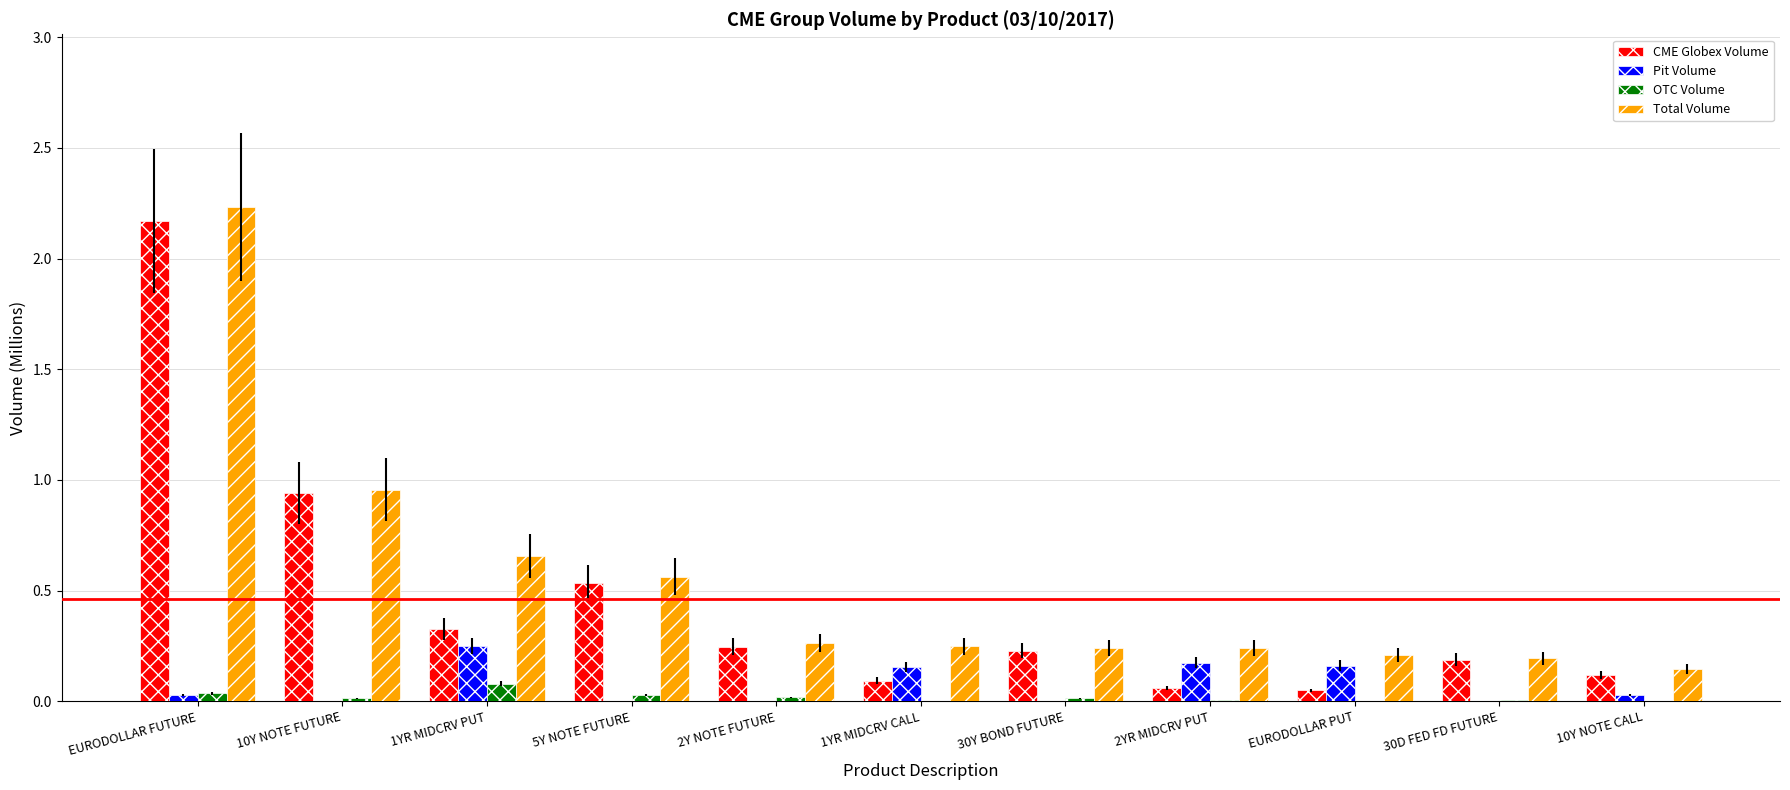

Between 5Y NOTE FUTURE and 2YR MIDCRV PUT, which series saw the biggest shift?

CME Globex Volume